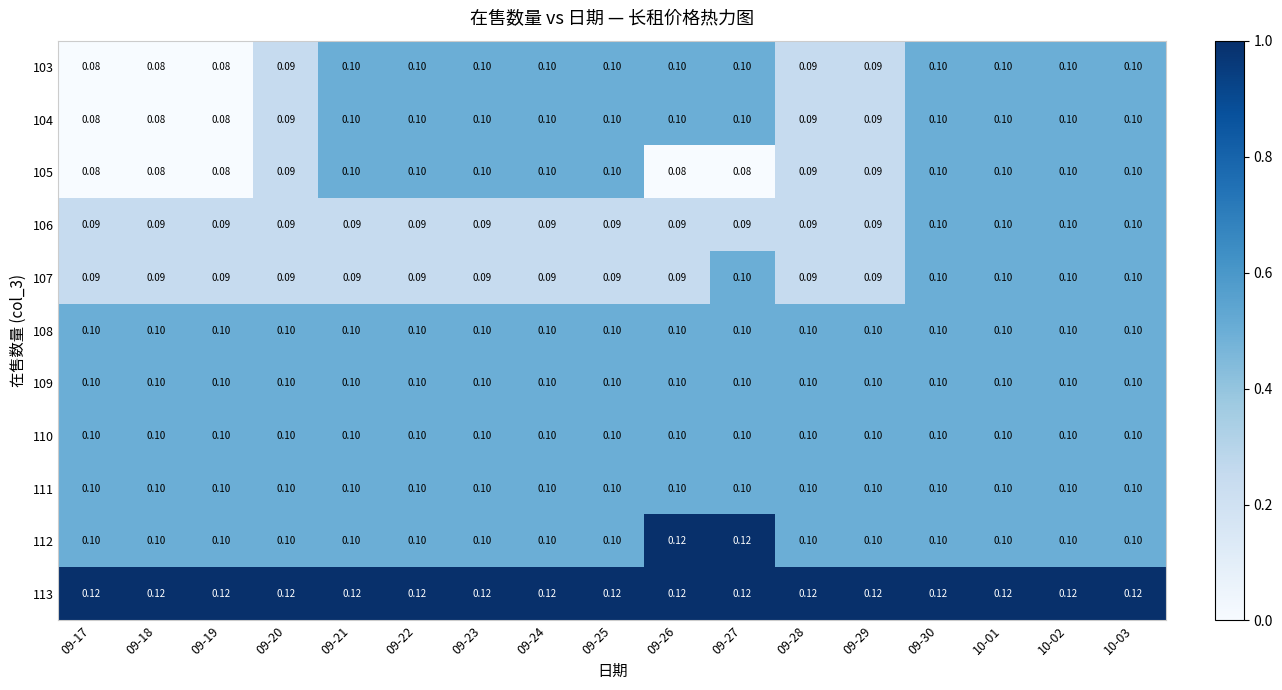

Is the value of 108 at 10-02 greater than the value of 107 at 09-26?

Yes